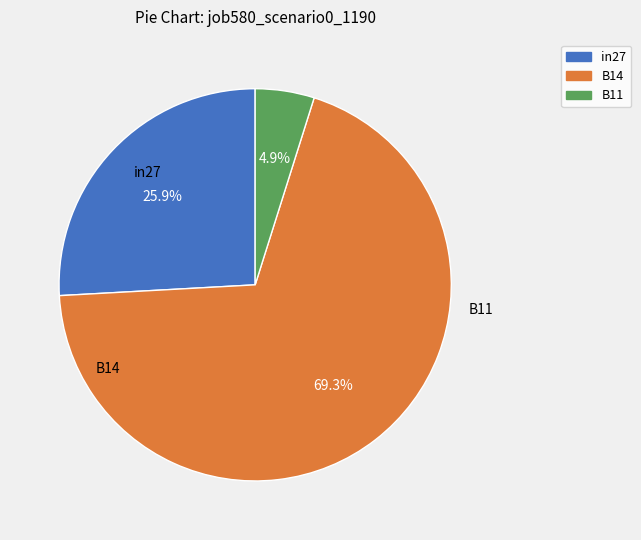

Which category has the smallest portion of the pie?

B11